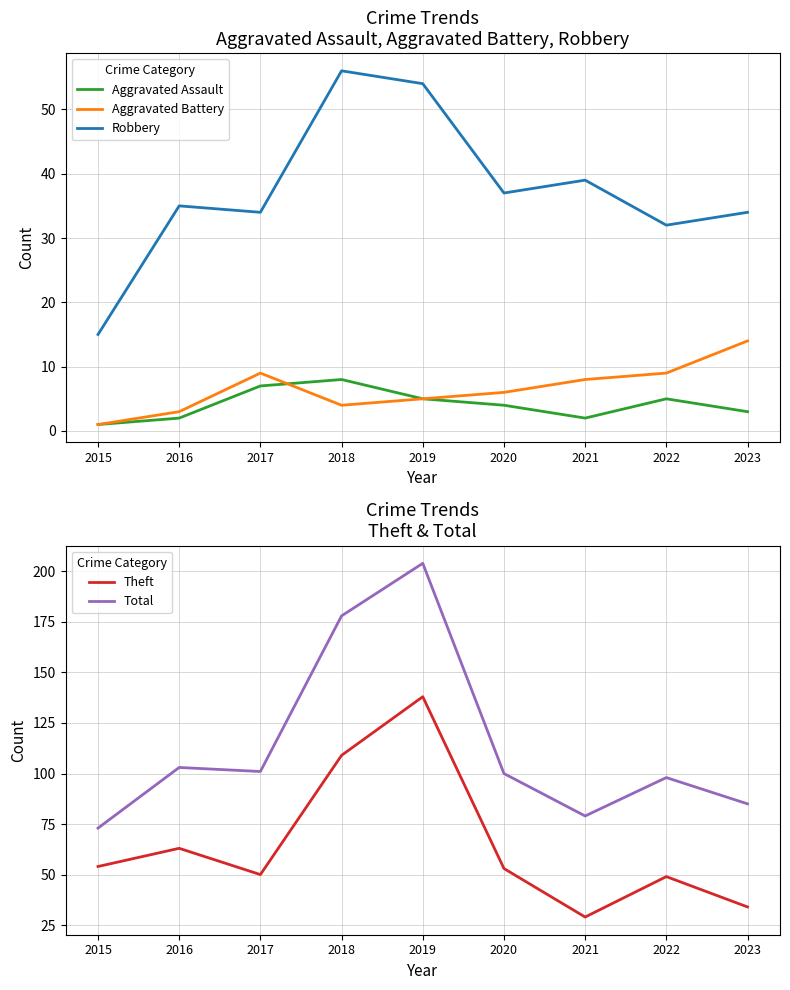

Between 2019 and 2017, which is larger?

2017